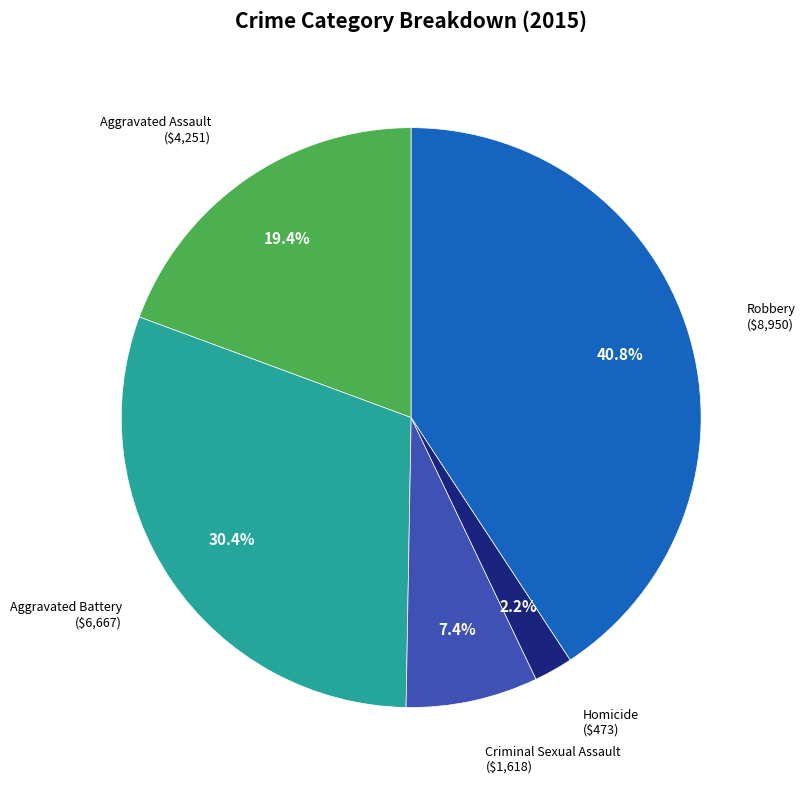

Is there any slice that represents more than half of the pie?

No